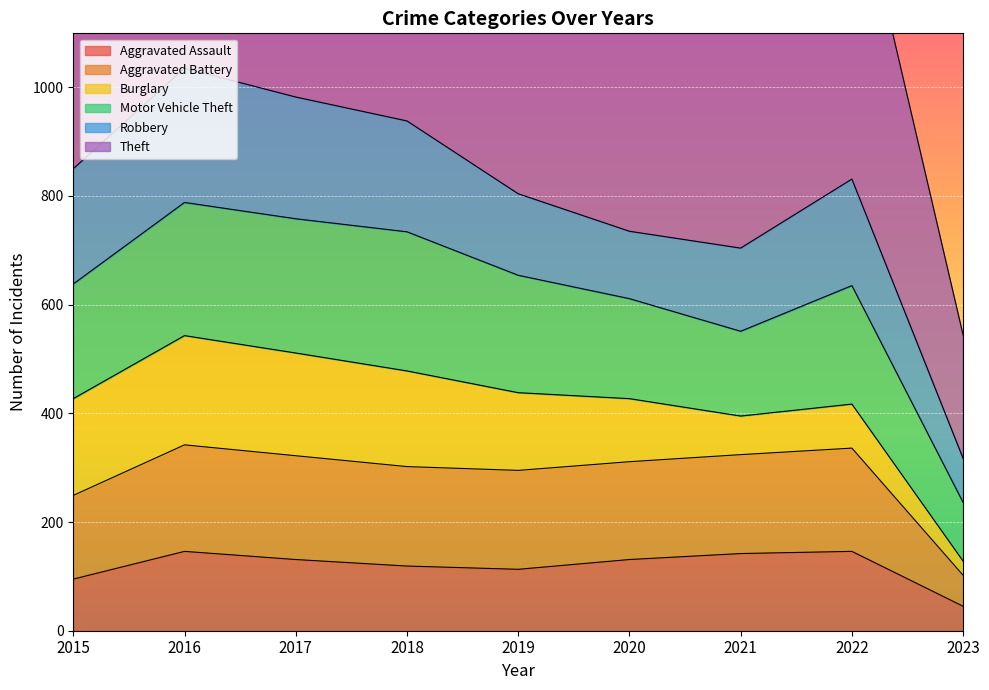

At which category does the chart reach its minimum across all series?

2023